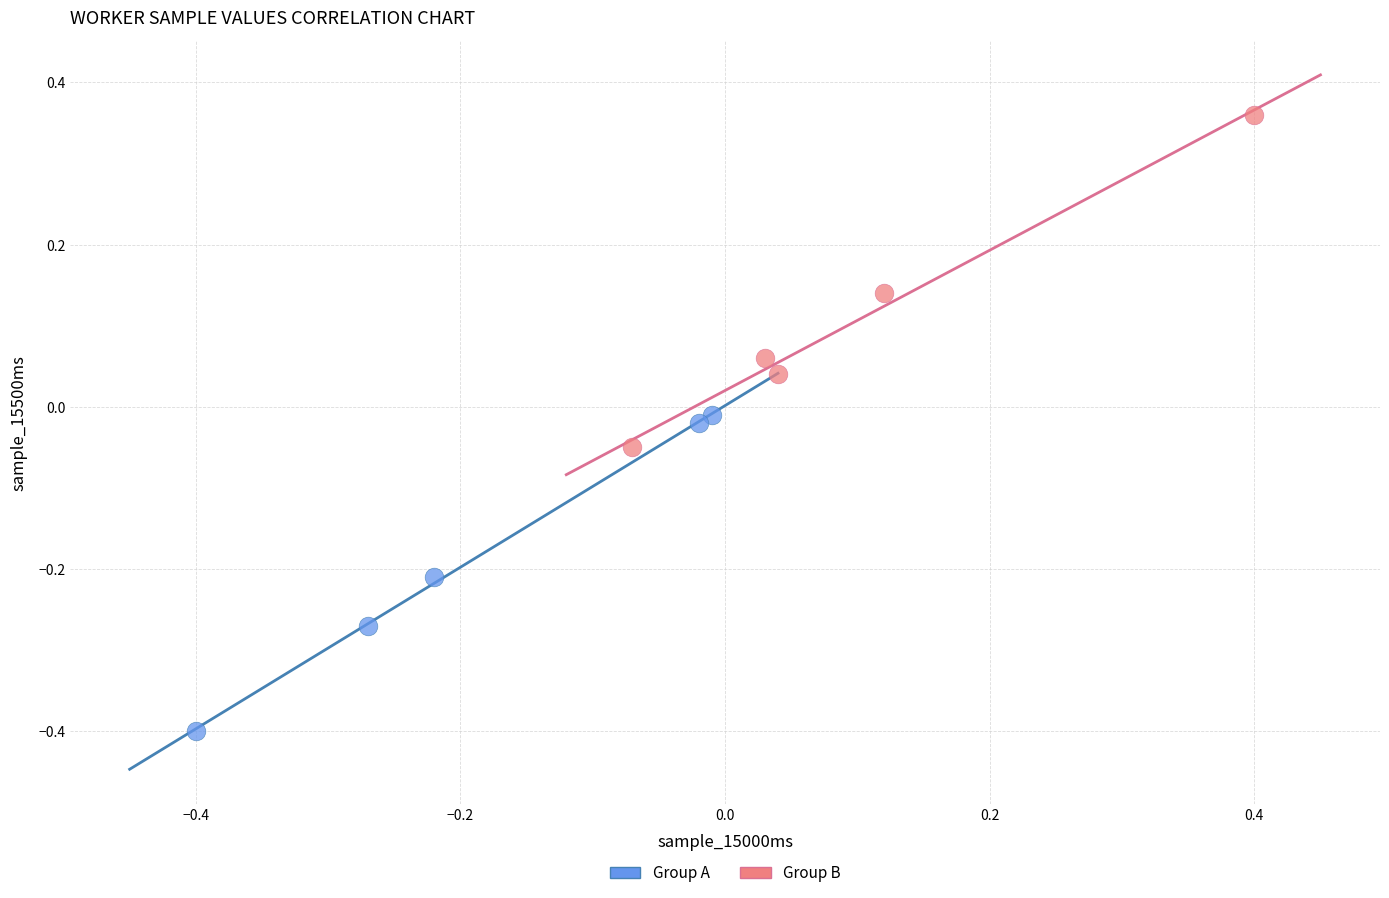

Which series contains the lowest Y value?

Group A